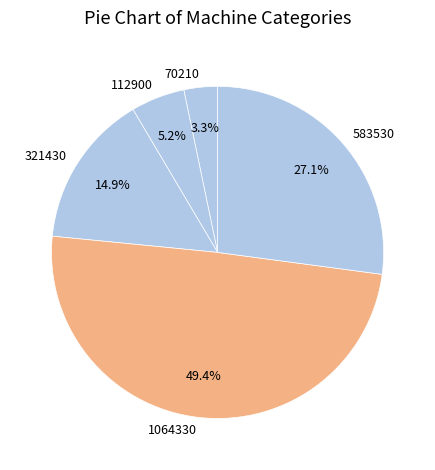

What is the smallest slice in the pie chart?

70210